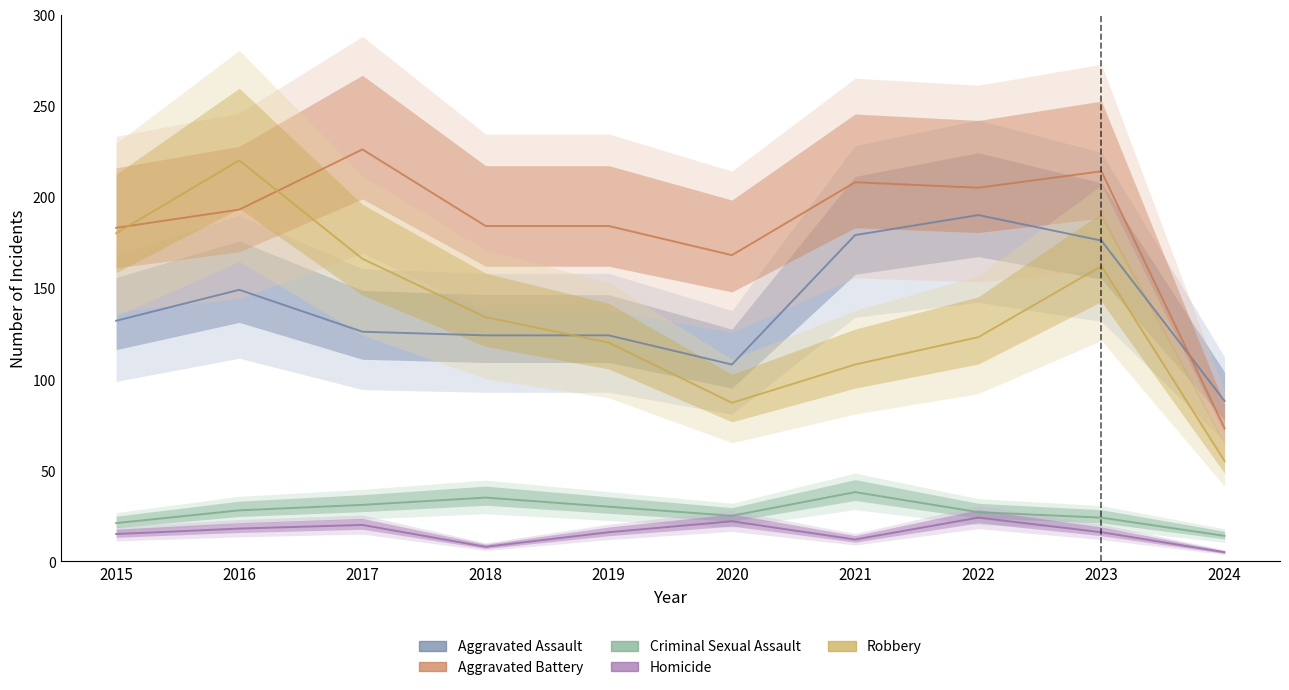

The Homicide series shows 37 at 2022. True or false?

False